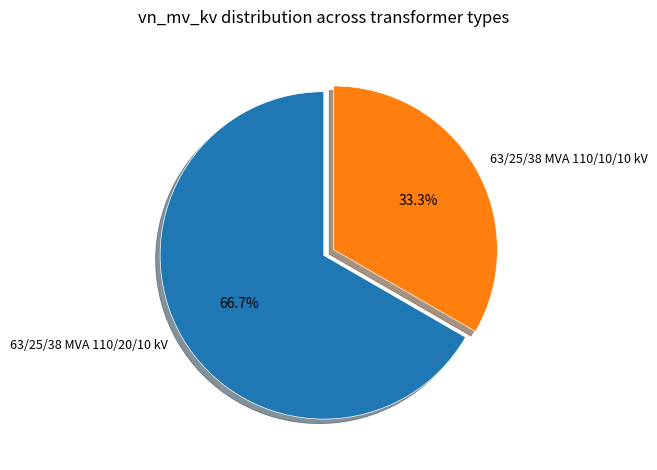

Rank the categories by value from highest to lowest.

63/25/38 MVA 110/20/10 kV, 63/25/38 MVA 110/10/10 kV